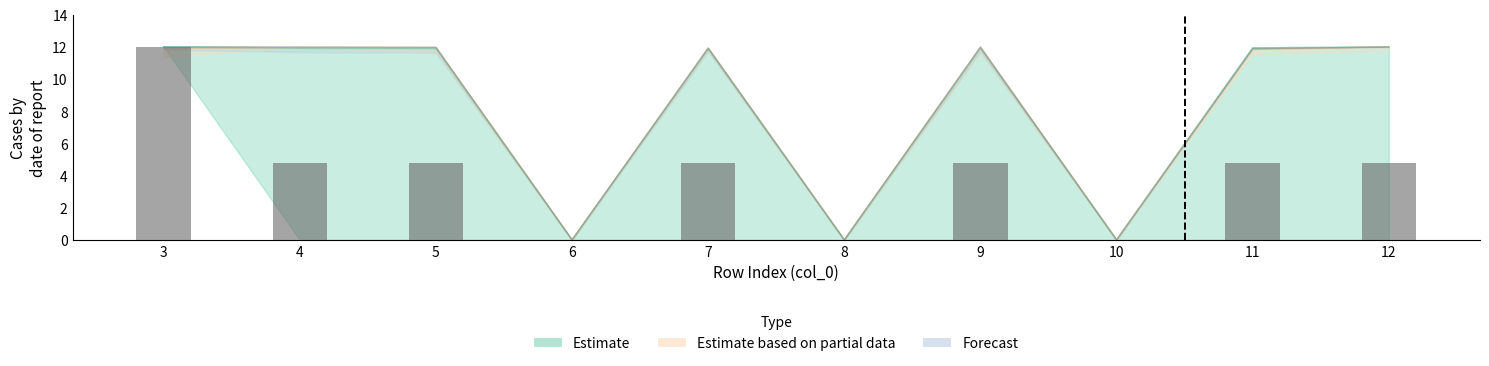

How many data points in col_23 are less than 11?

3